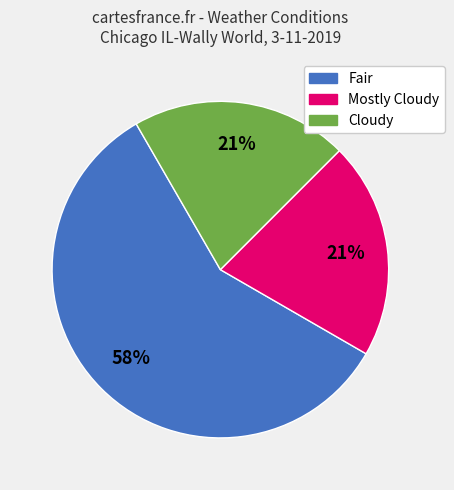

Is there a majority slice in this chart?

Yes